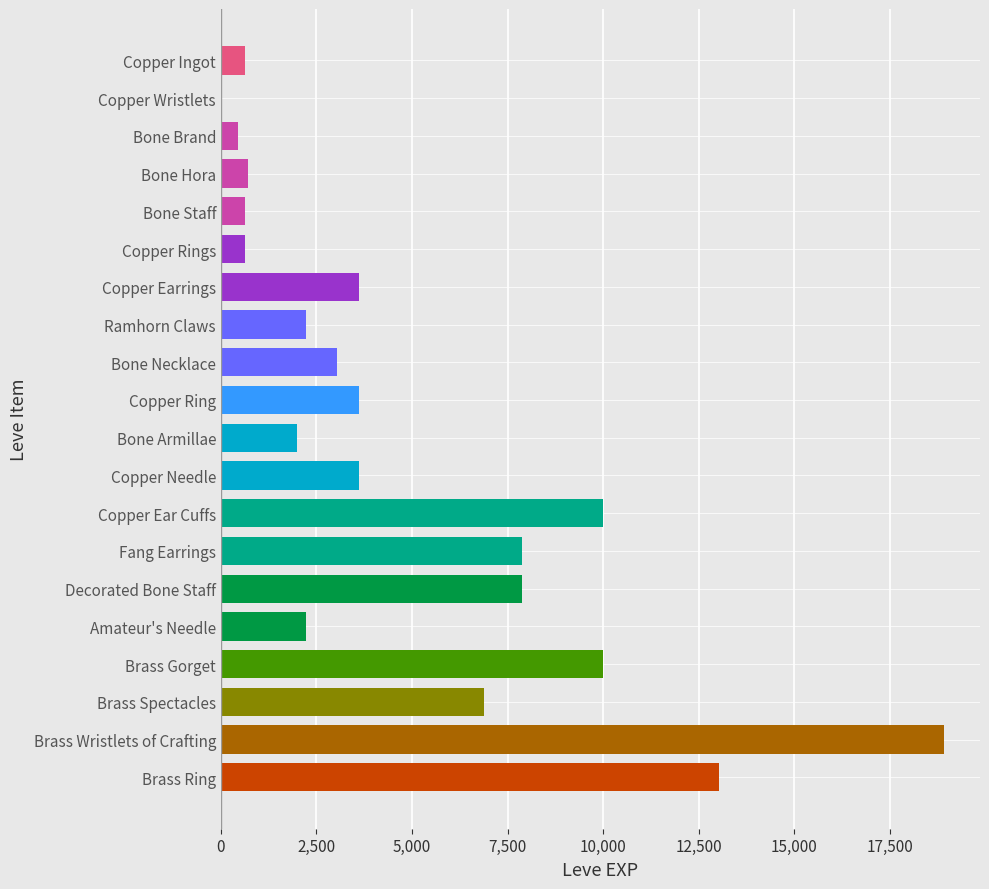

Which label corresponds to the largest value in the chart?

Brass Wristlets of Crafting